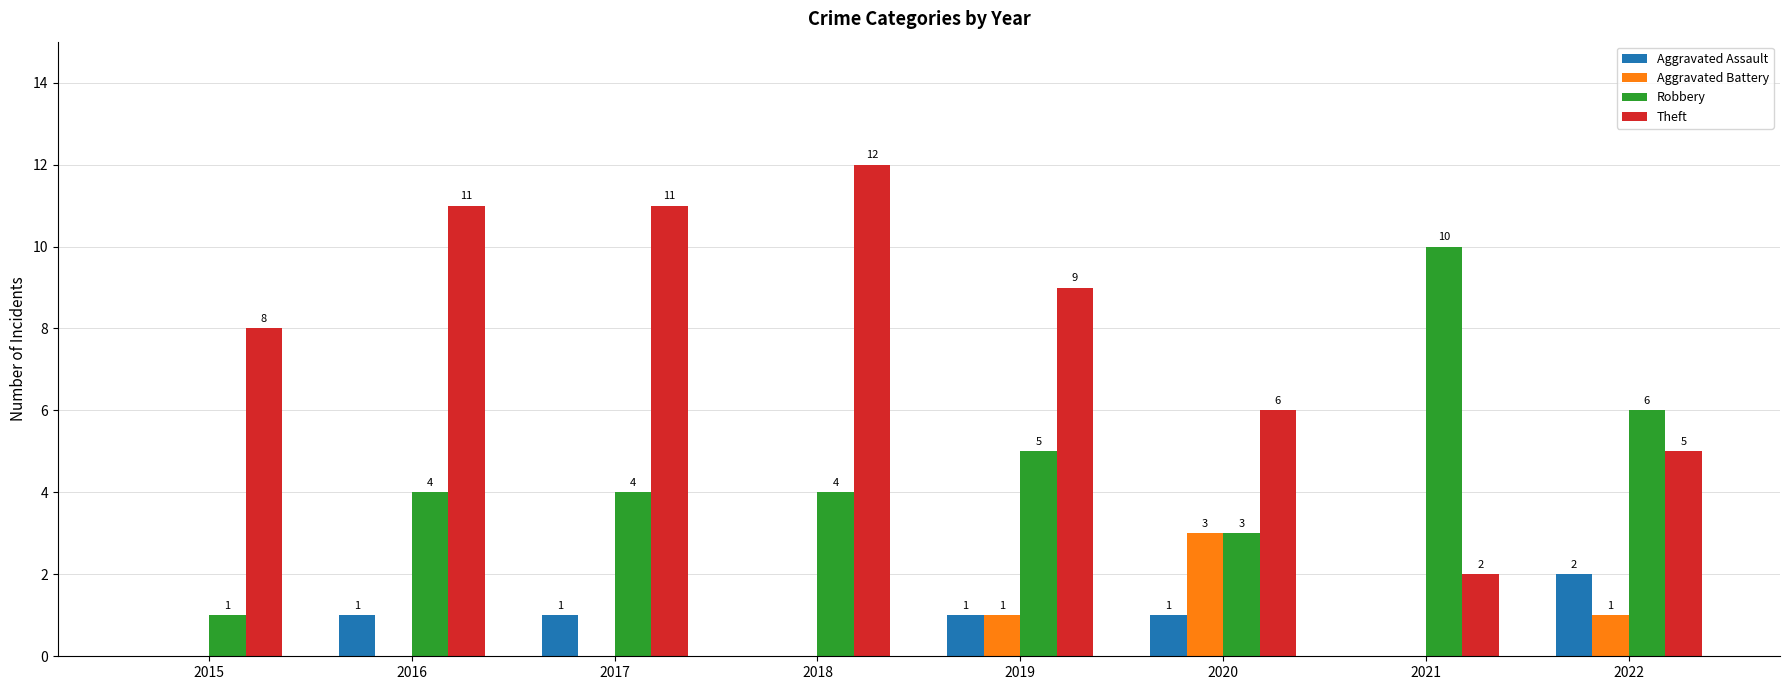

Reading left to right, extract all data points from this chart.

Aggravated Assault: 2015=0	2016=1	2017=1	2018=0	2019=1	2020=1	2021=0	2022=2
Aggravated Battery: 2015=0	2016=0	2017=0	2018=0	2019=1	2020=3	2021=0	2022=1
Robbery: 2015=1	2016=4	2017=4	2018=4	2019=5	2020=3	2021=10	2022=6
Theft: 2015=8	2016=11	2017=11	2018=12	2019=9	2020=6	2021=2	2022=5